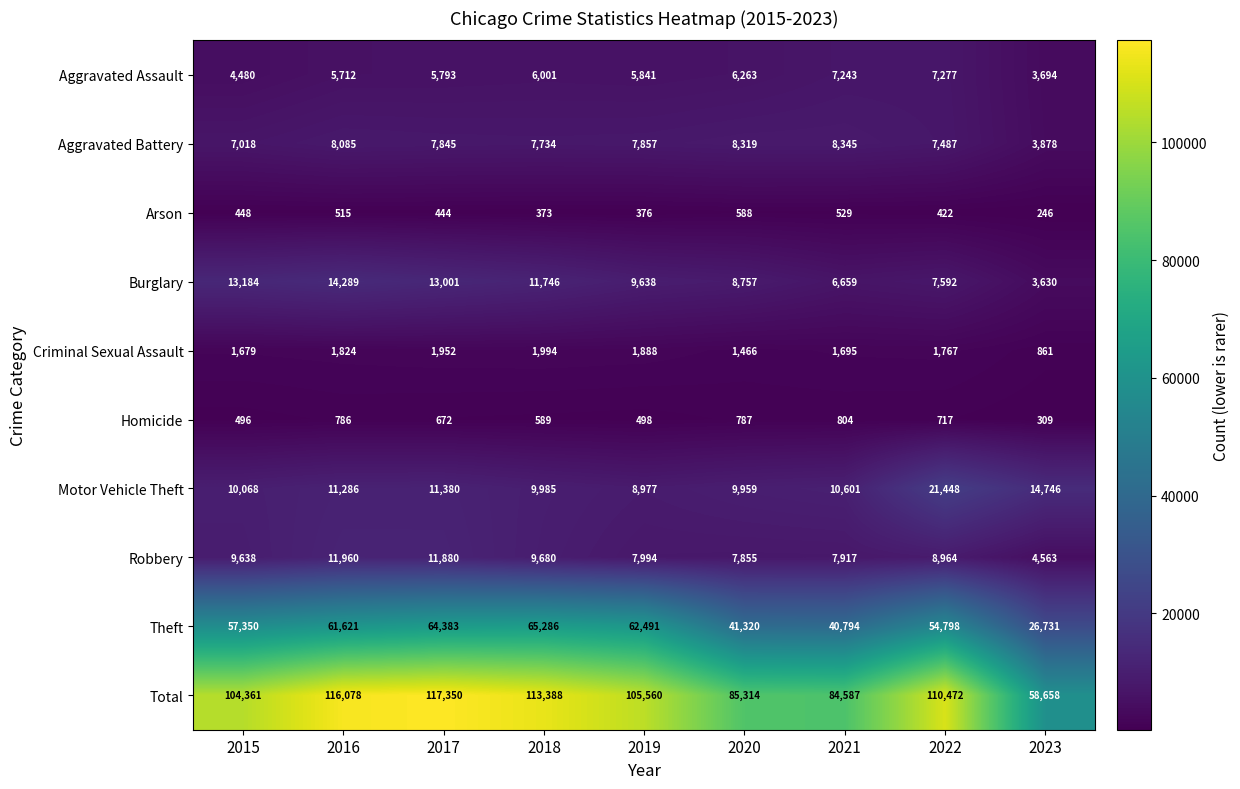

What is the sum of the Homicide values at 2015 and 2018?

1085